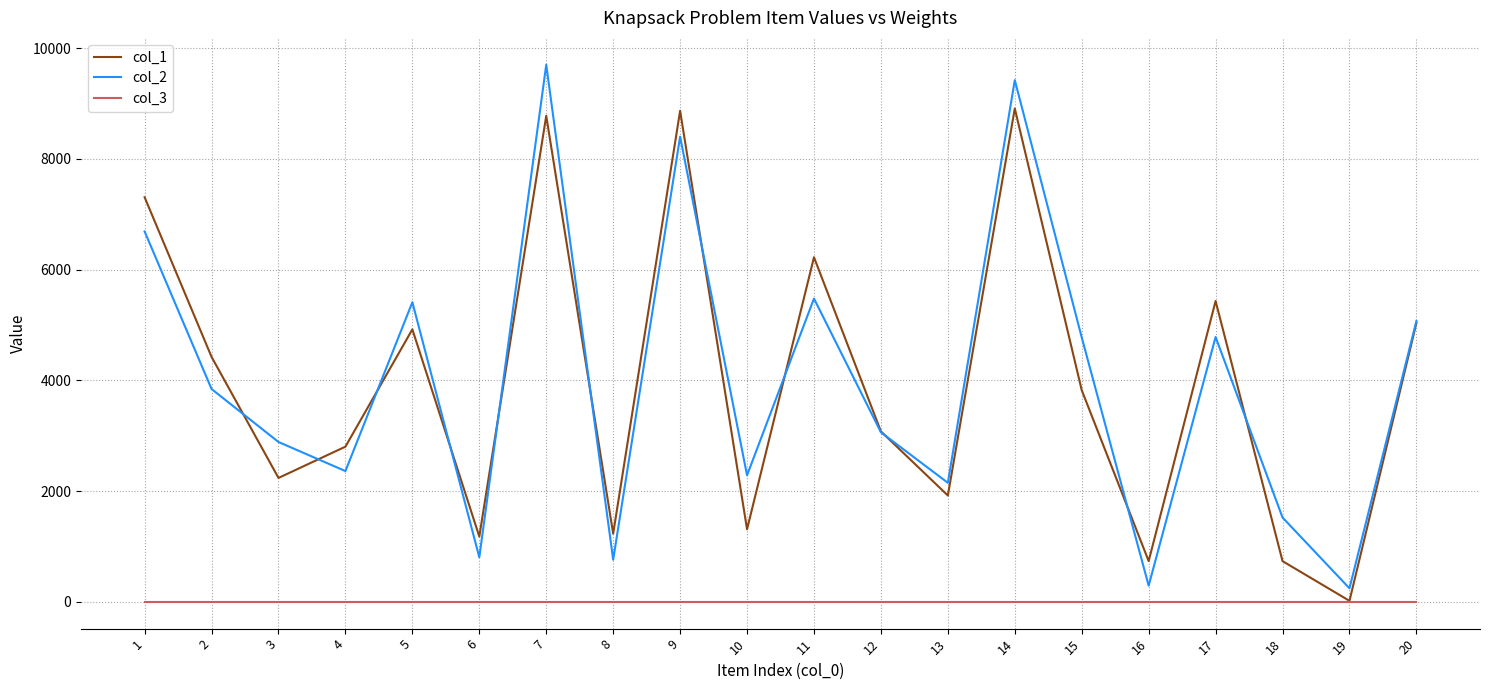

Rank the series by their maximum value, from lowest to highest.

col_3, col_1, col_2